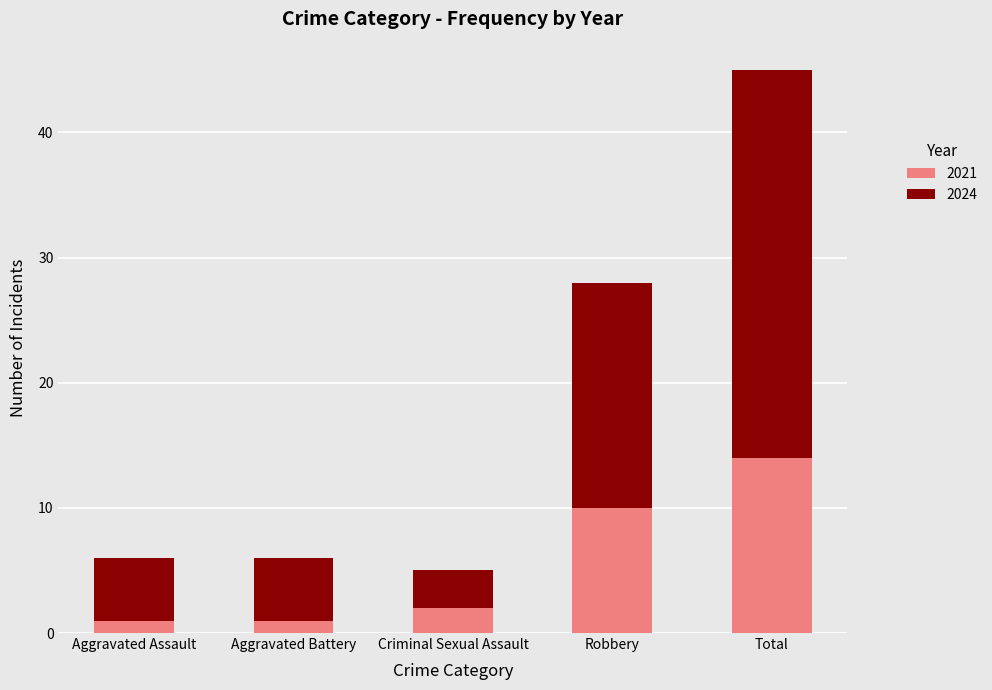

What is the average value of the 2021 series?

6